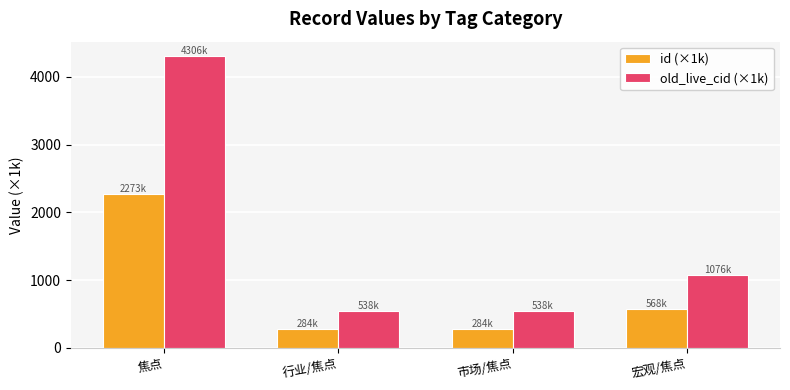

The value of id (×1k) at 焦点 is 2273.4. True or false?

True